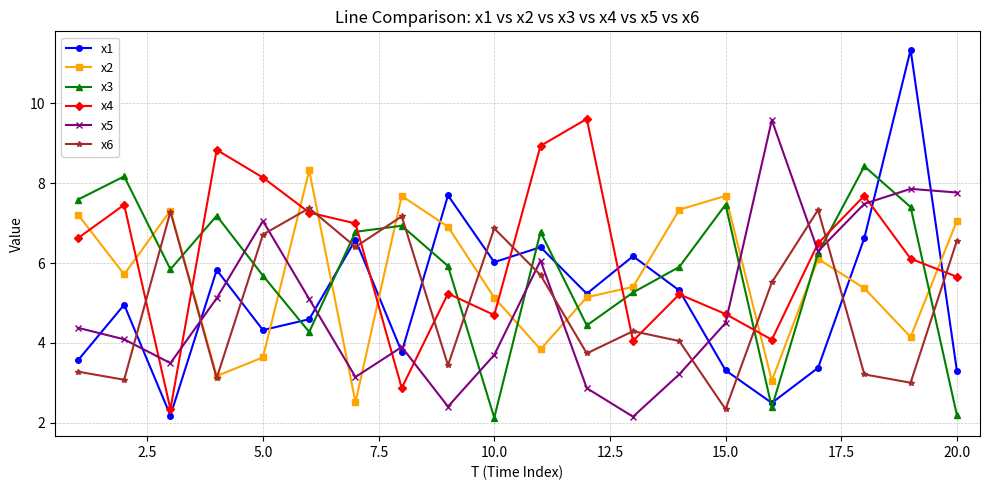

In x1, how many points are higher than both neighbors (excluding endpoints)?

7